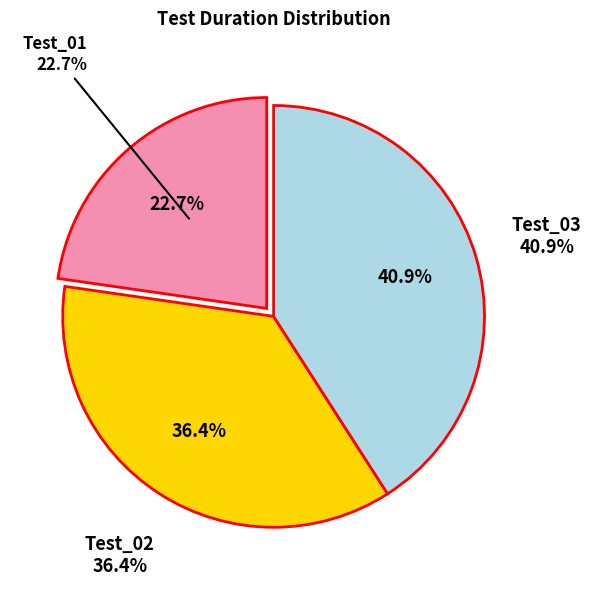

Between Test_03 and Test_01, which is larger?

Test_03